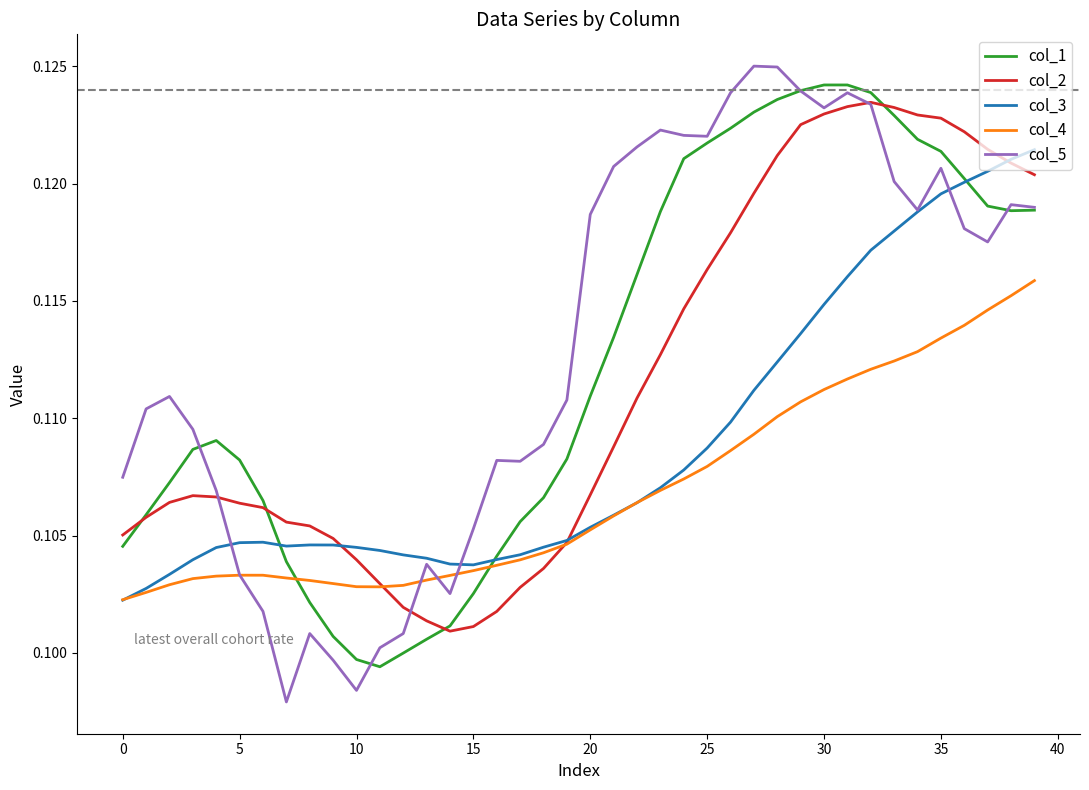

Which series has the largest range (max minus min)?

col_5